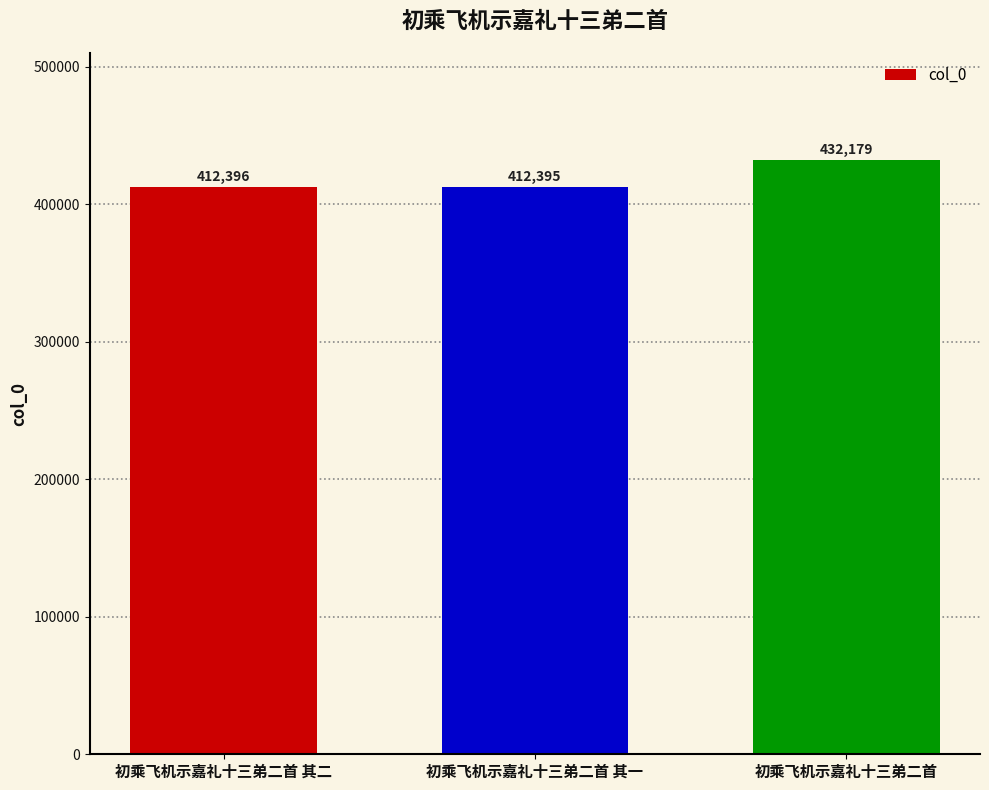

Where is the data nearest to the value 422287?

初乘飞机示嘉礼十三弟二首 其二